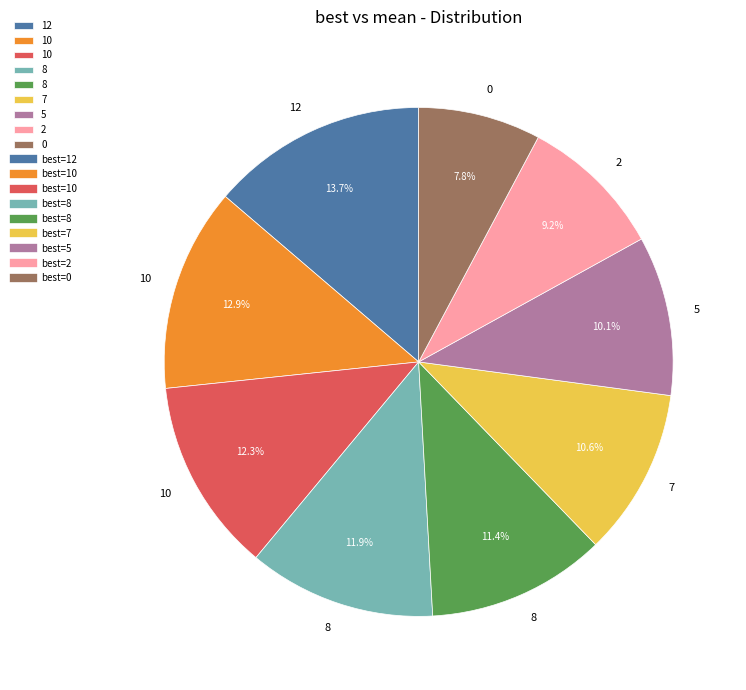

Is there a majority slice in this chart?

No